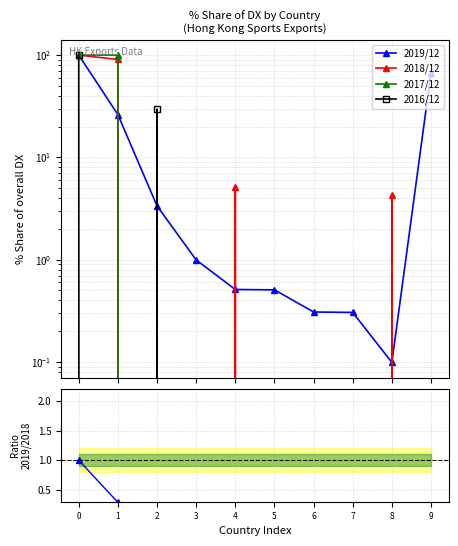

The value of 2018/12 at 7 is 0.0. True or false?

True